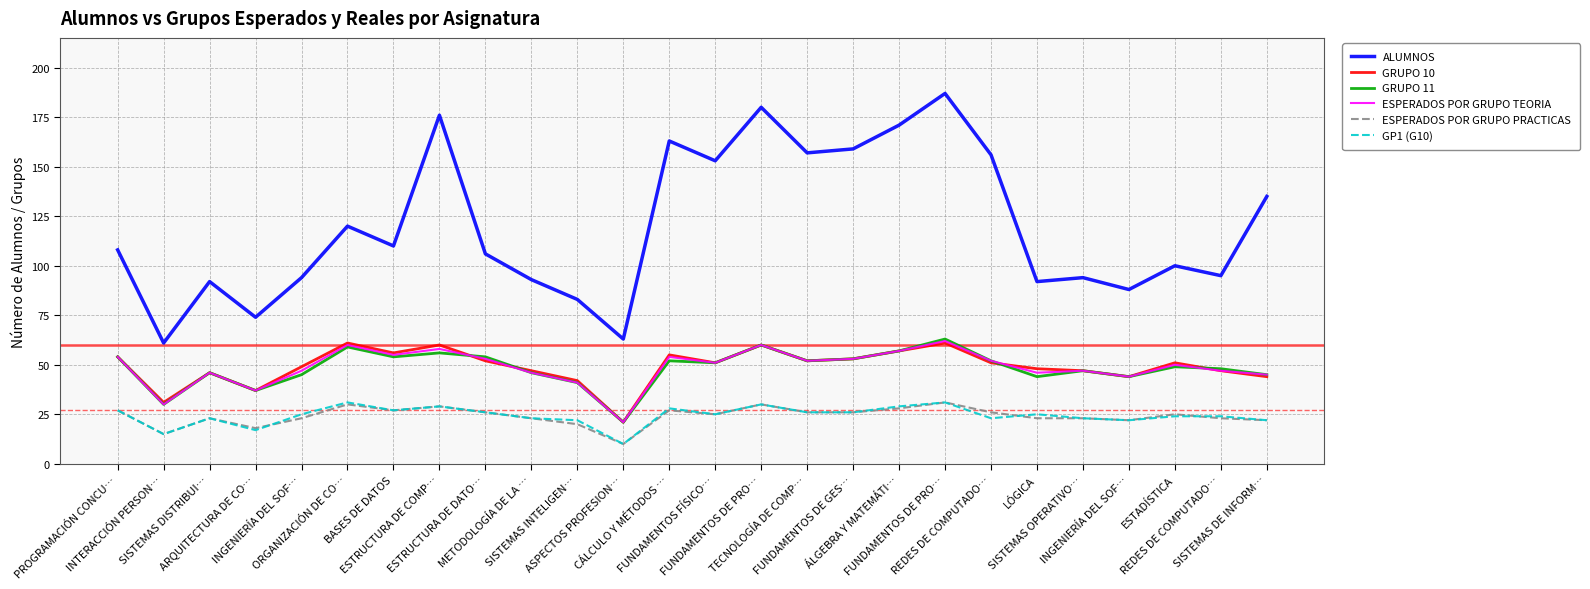

The value of GP1 (G10) at ESTRUCTURA DE COMP… is 29. True or false?

True